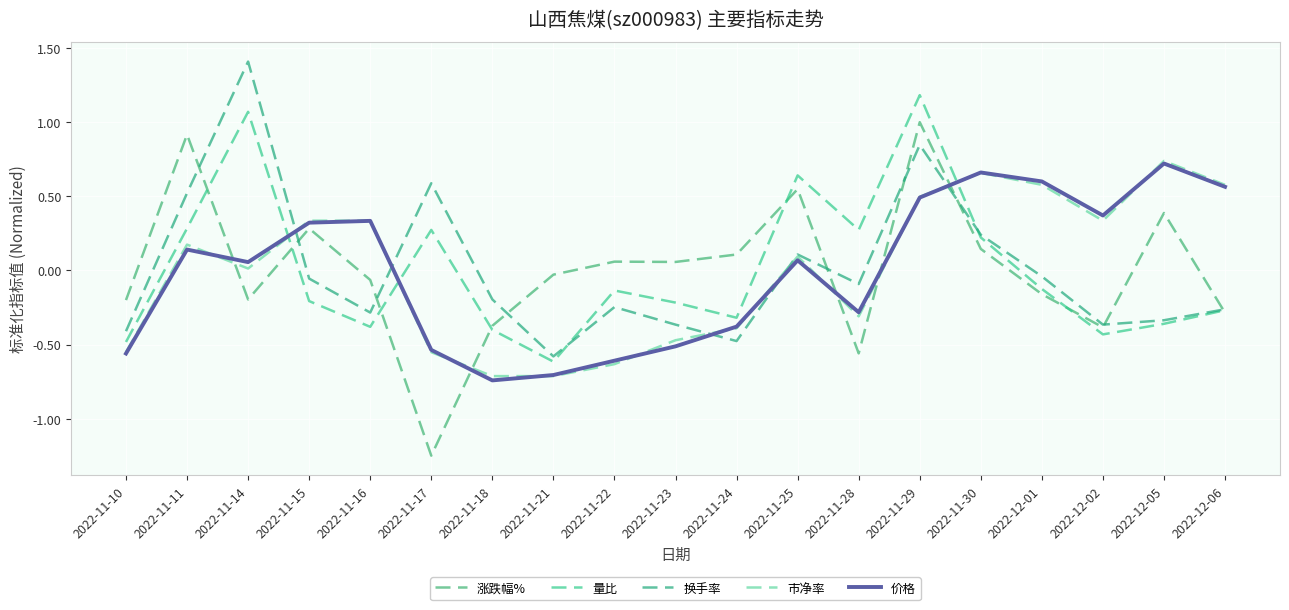

What is the difference between the second highest and second lowest values in the 换手率 series?

1.3